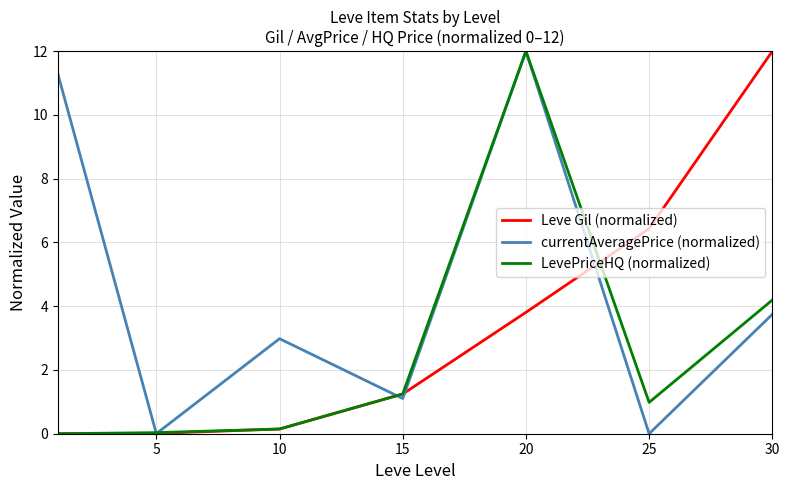

Which series has the largest total across all categories?

currentAveragePrice (normalized)